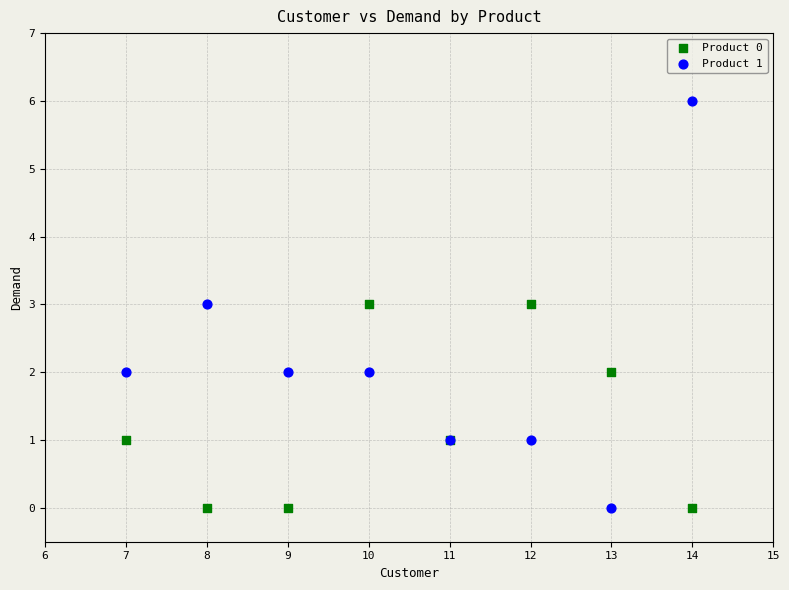

Which series contains the highest Y value?

Product 1